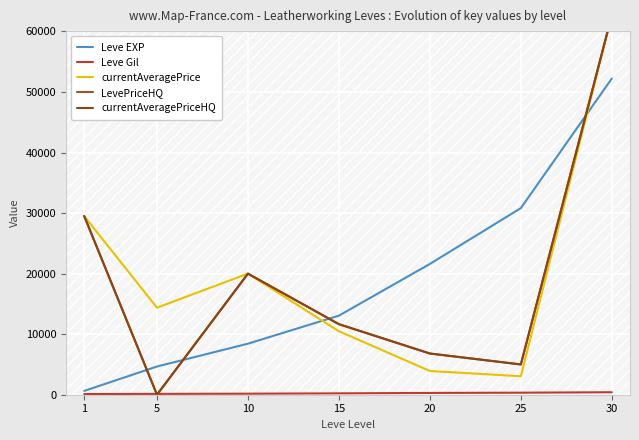

Which series has the largest range (max minus min)?

LevePriceHQ